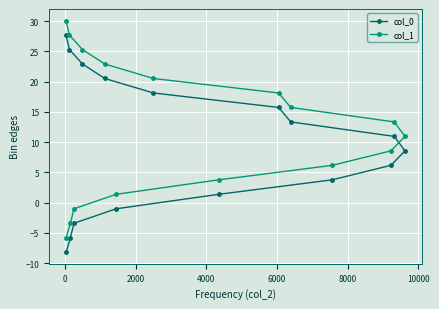

What is the average value of the col_0 series?

9.8